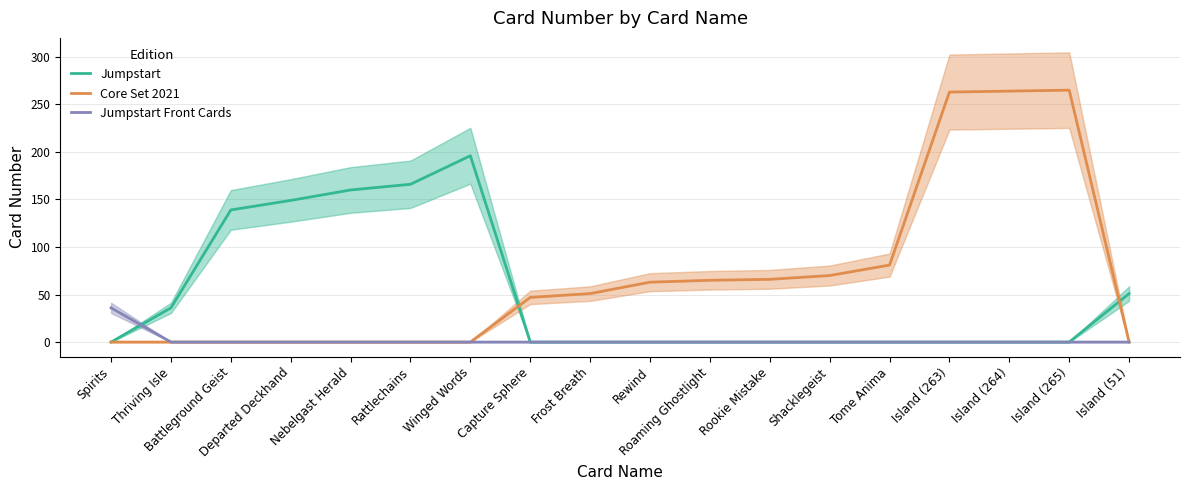

The Core Set 2021 series shows 125 at Tome Anima. True or false?

False